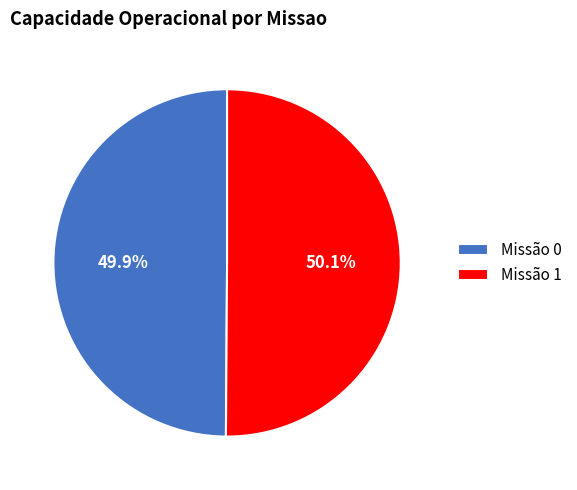

To the nearest percent, what is the average slice percentage?

50%